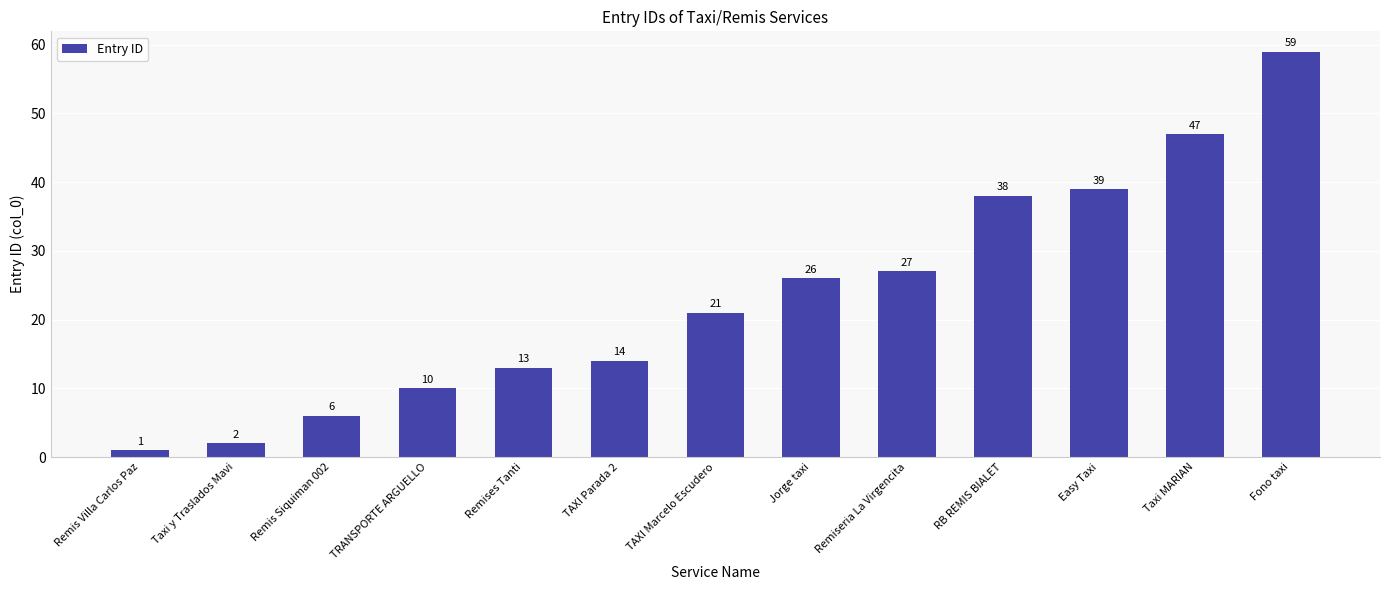

What is the smallest value displayed?

1